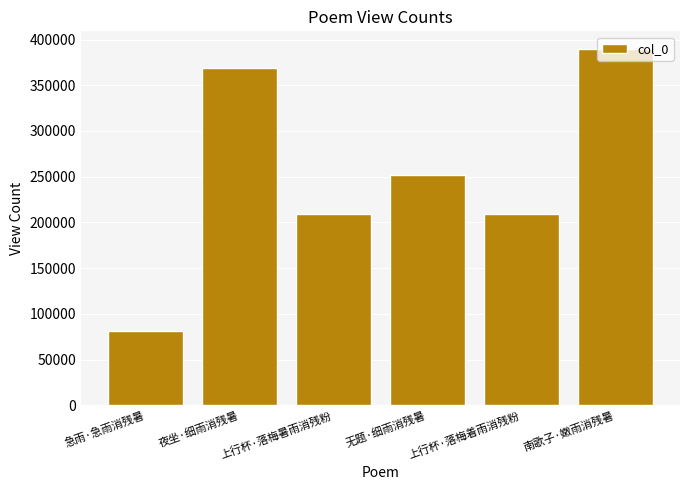

What is the label of the 4th bar from the right?

上行杯·落梅暑雨消残粉